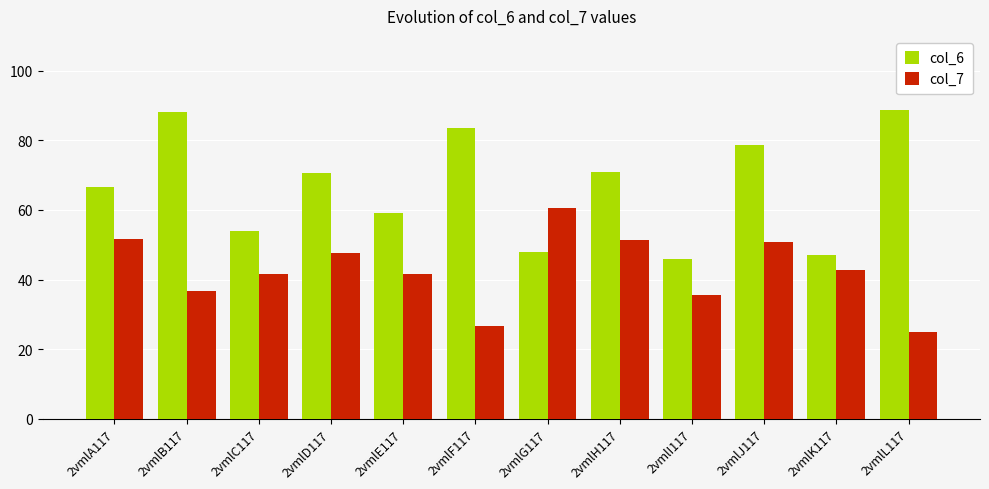

What is the difference between the maximum and minimum values in the col_7 series?

35.7